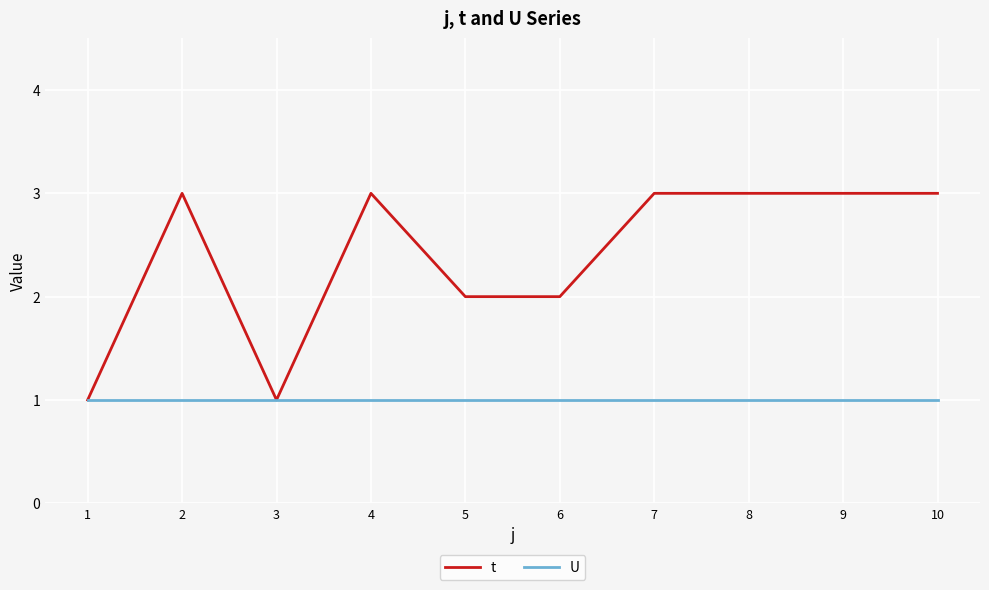

Which series has the largest total across all categories?

t